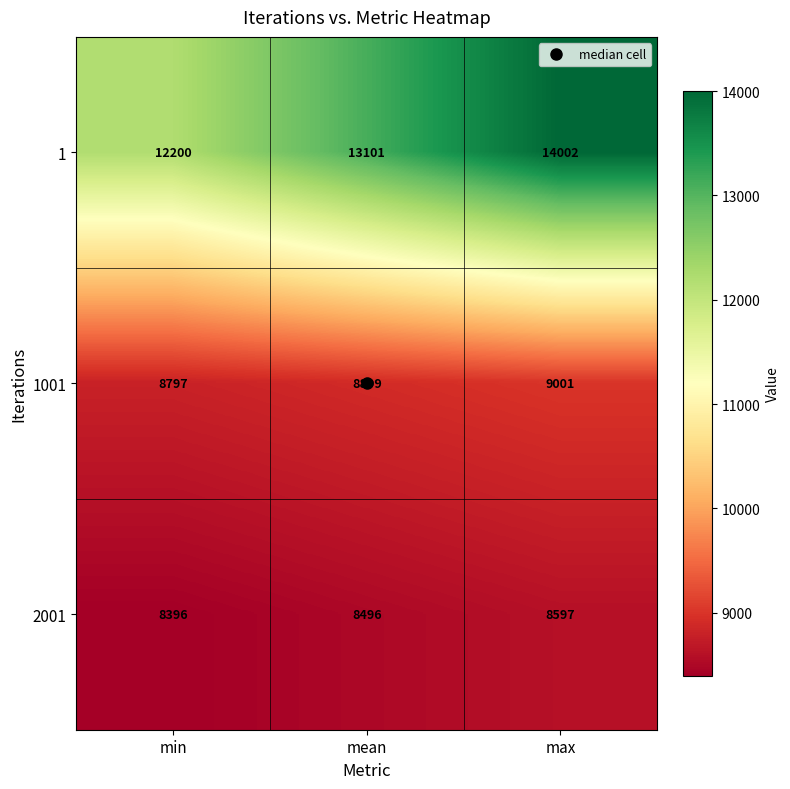

How many data points in 2001 are less than 8496?

1